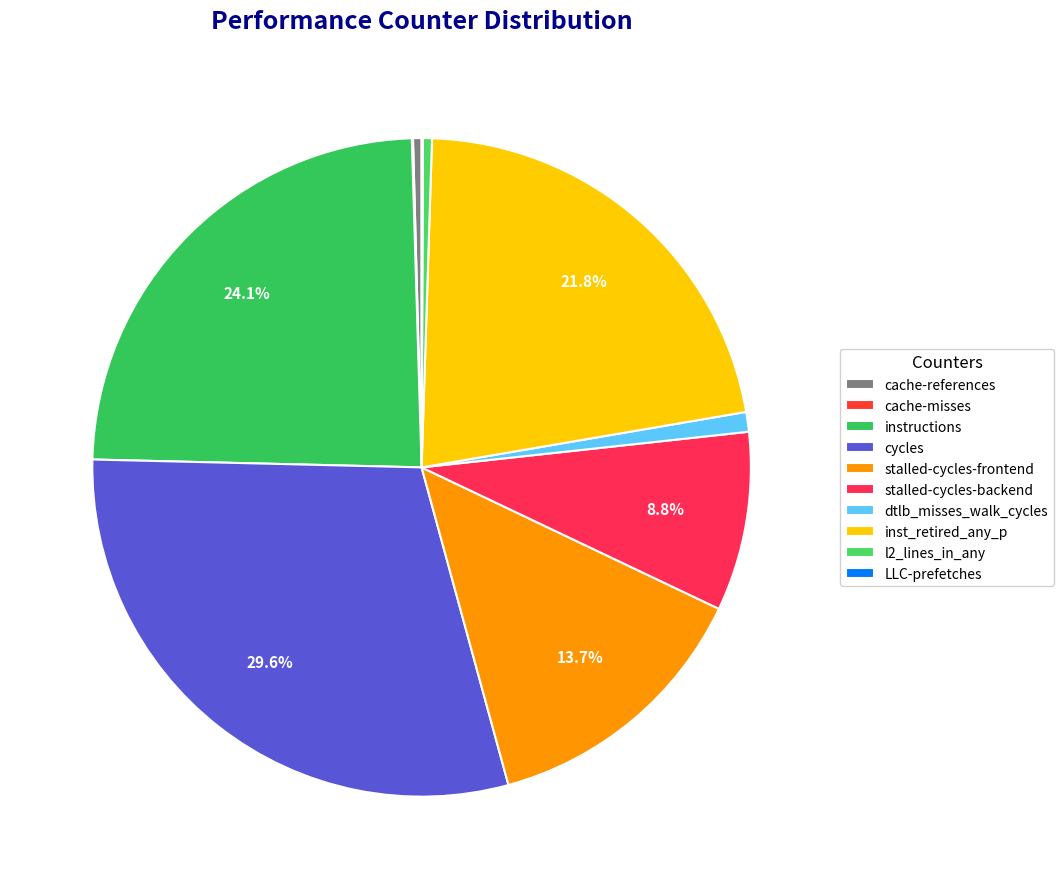

What is the ratio of the value at cache-misses to the value at l2_lines_in_any?

0.1